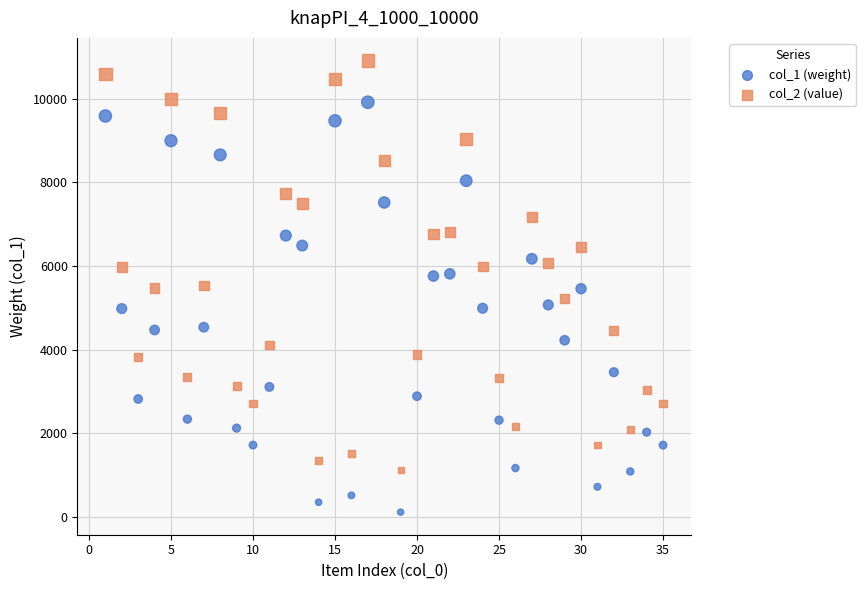

Across all data points, what is the range of X values (max minus min)?

34